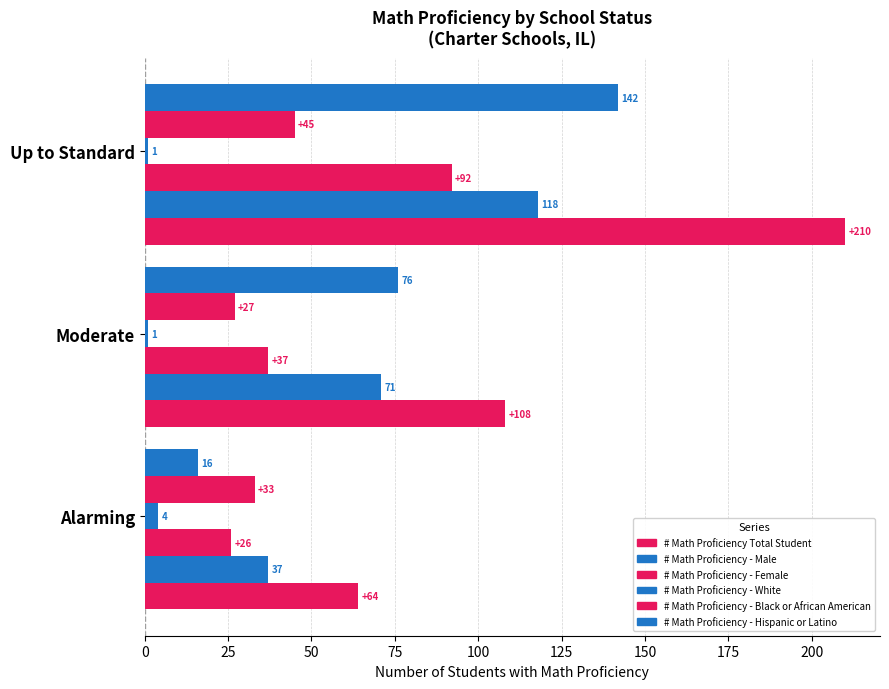

Count the number of categories in the chart.

3